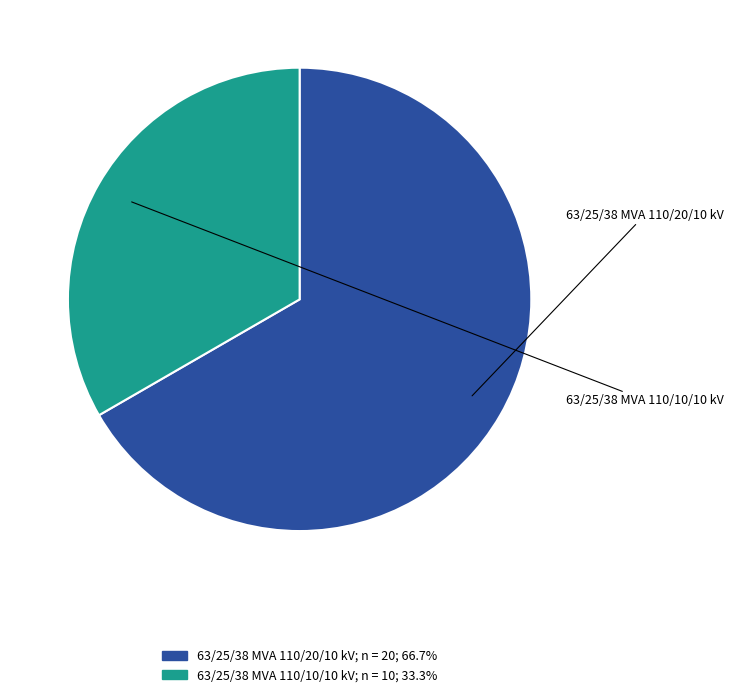

Rank the categories by value from lowest to highest.

63/25/38 MVA 110/10/10 kV, 63/25/38 MVA 110/20/10 kV